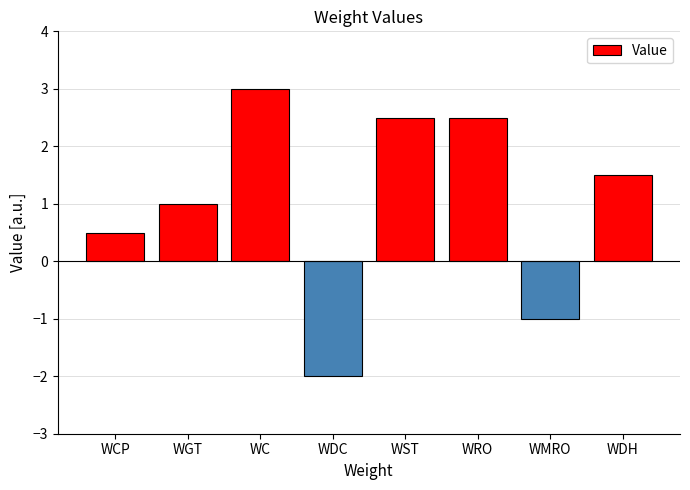

What is the sum of all values?

8.0